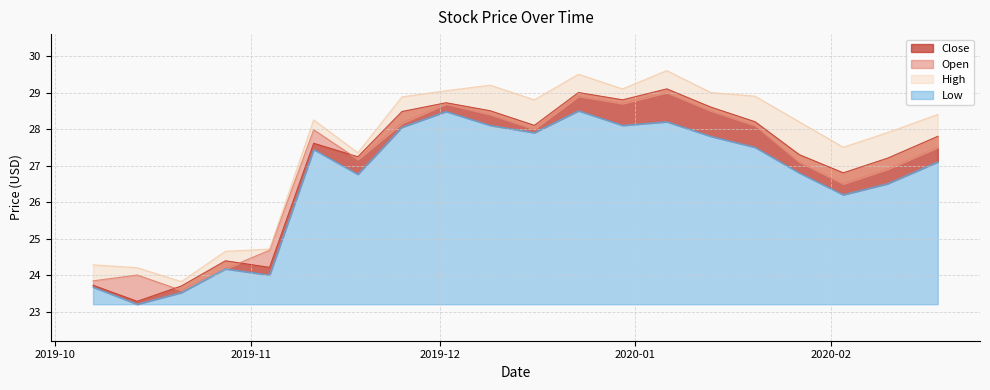

At which category is the sum across all series the highest?

2019-12-23